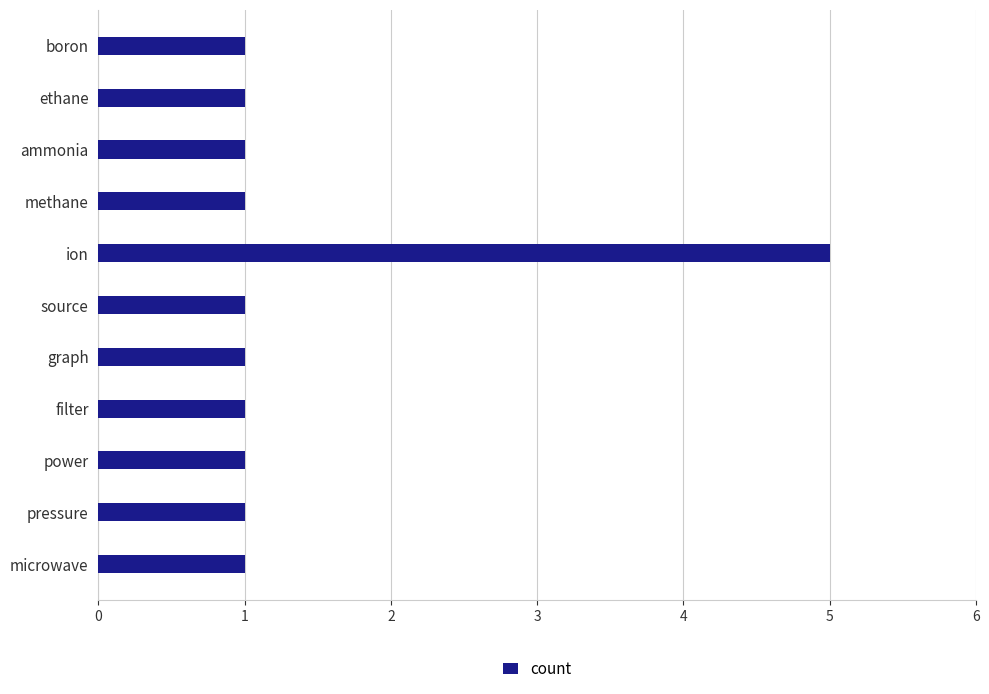

Does the chart contain any negative values?

No